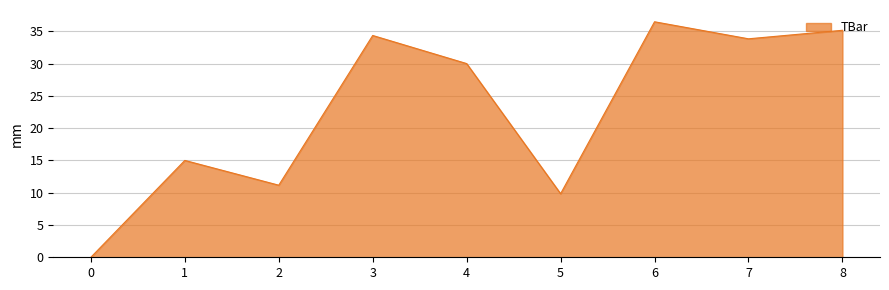

What is the average value?

22.9